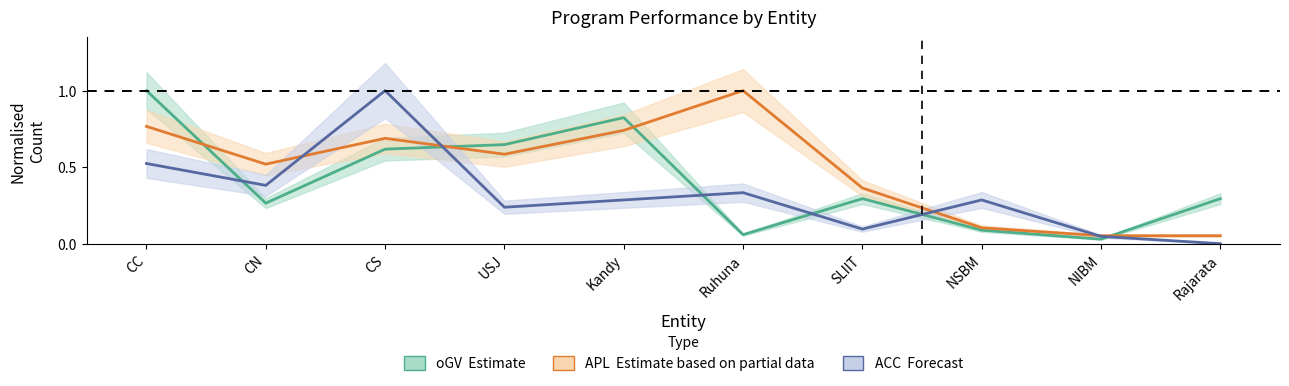

How many values in the ACC (Forecast) series exceed 0?

9